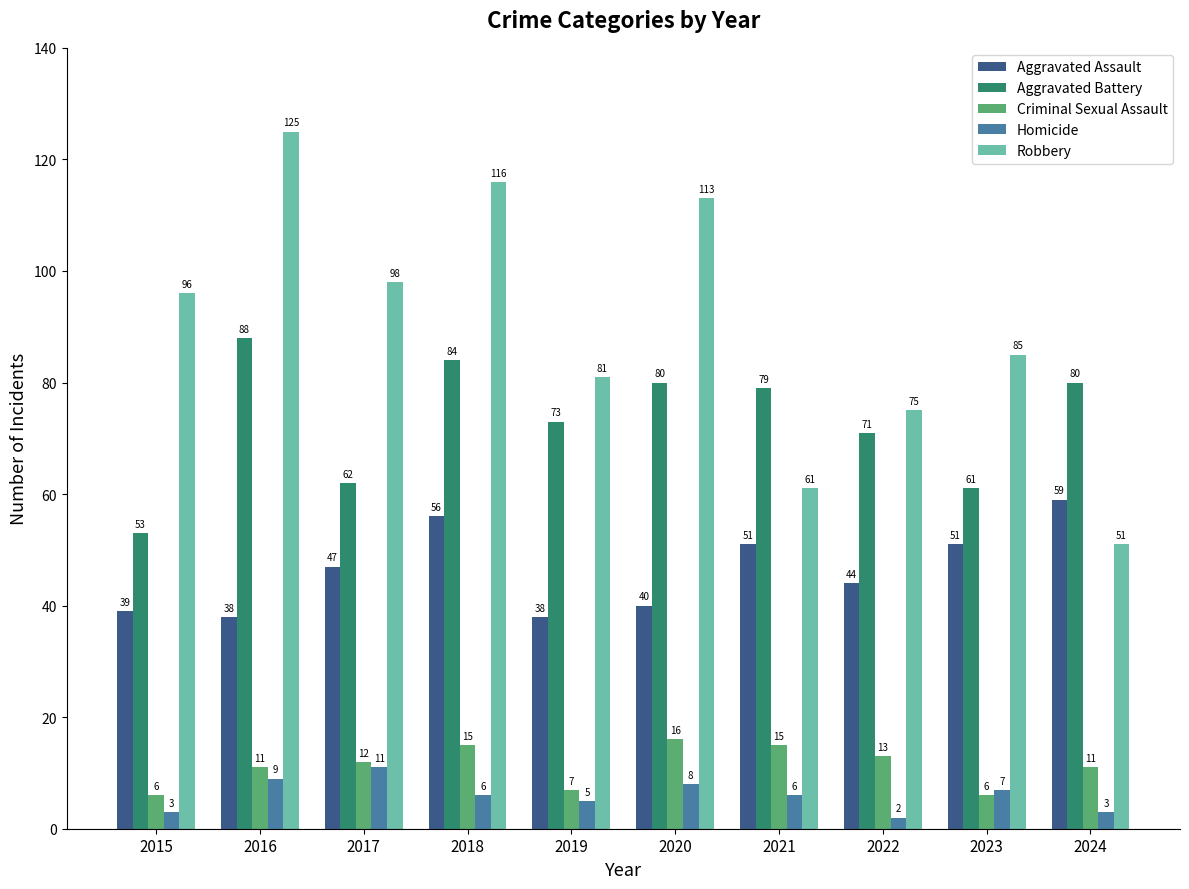

What is the difference between the highest and lowest values at 2022?

73